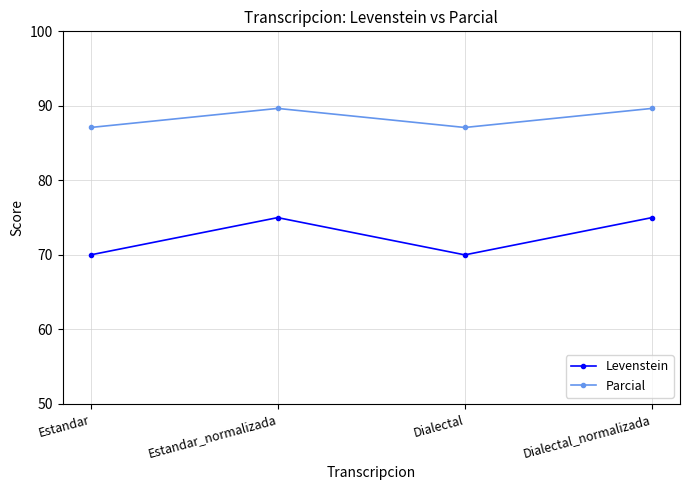

What position from the right is Dialectal?

2